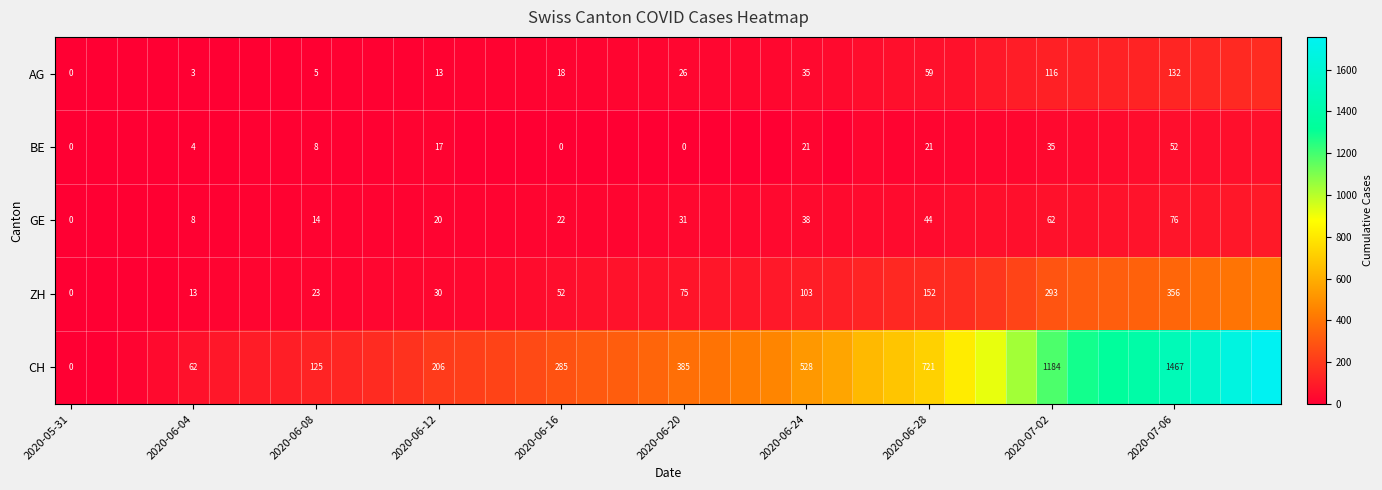

Rank the series at 2020-06-12 from highest to lowest value.

CH, ZH, GE, BE, AG